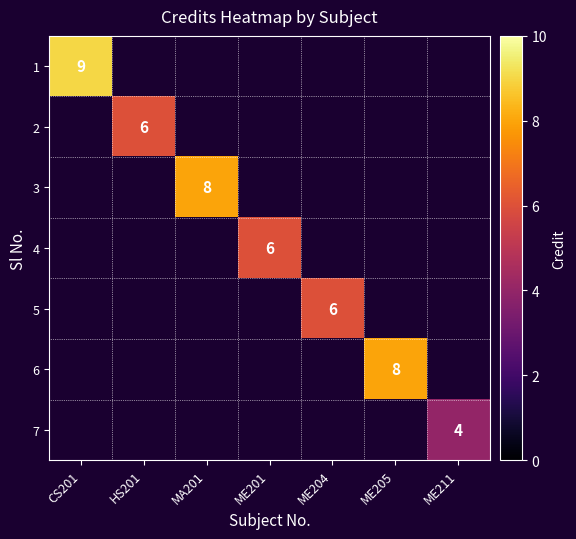

The value of 1 at CS201 is 9. True or false?

True